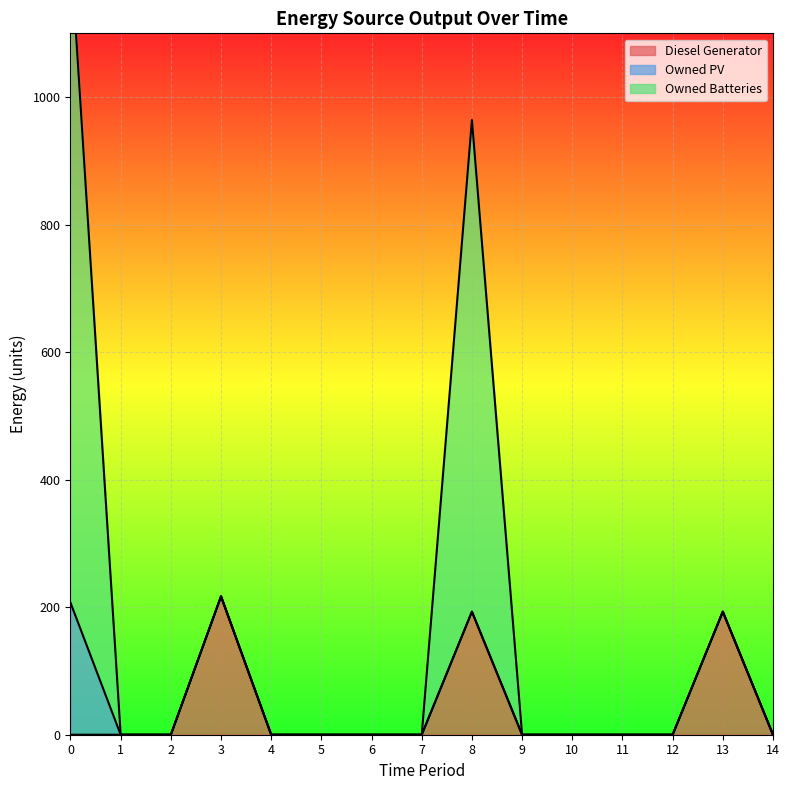

The value of Diesel Generator at 4 is -107. True or false?

False